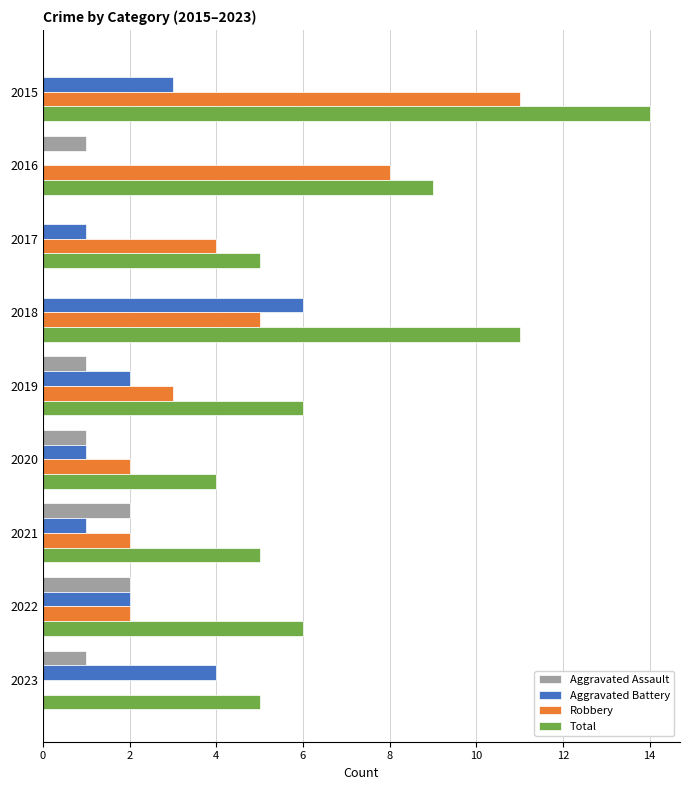

Which series has the largest total across all categories?

Total